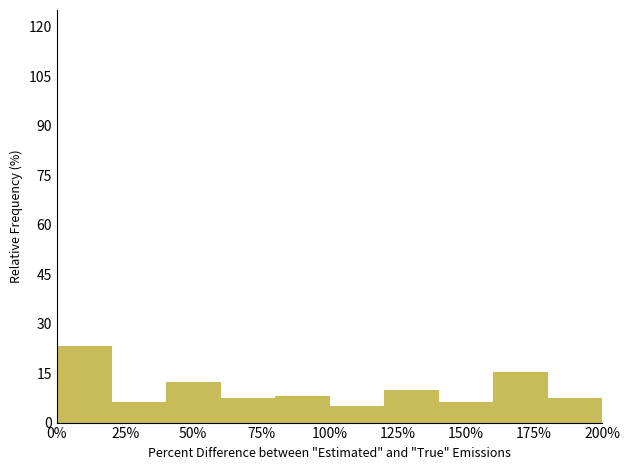

Which range on the x-axis has the tallest bar?

0 to 20